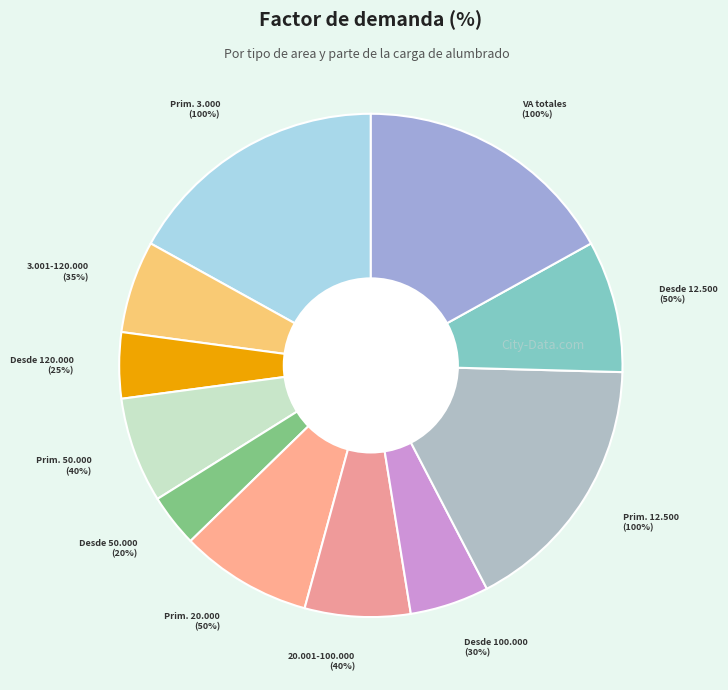

How many slices are in this pie chart?

11